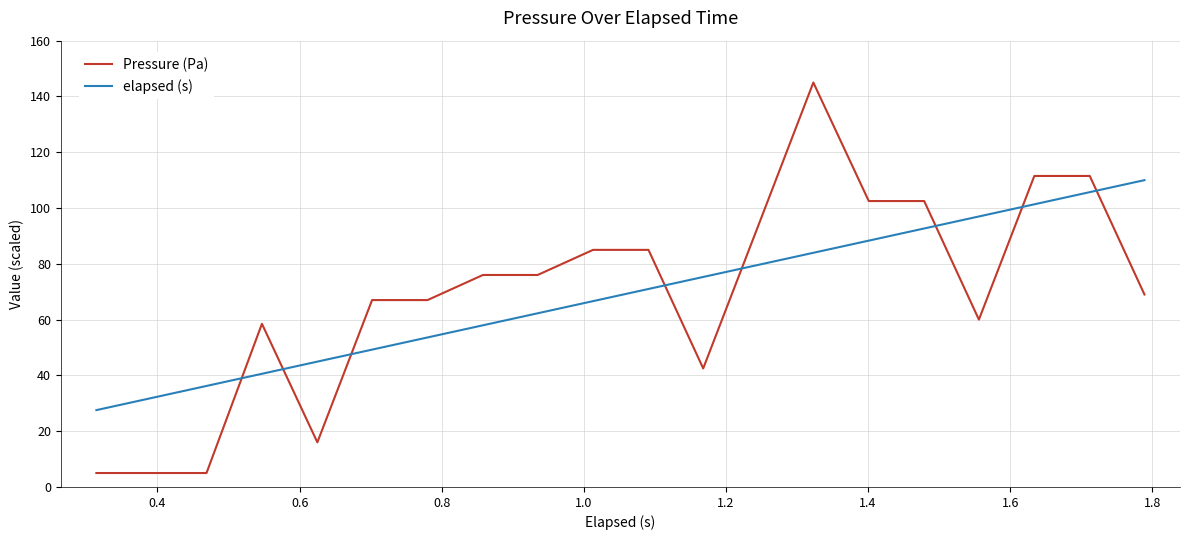

How many times do elapsed (s) and Pressure (Pa) cross each other?

8